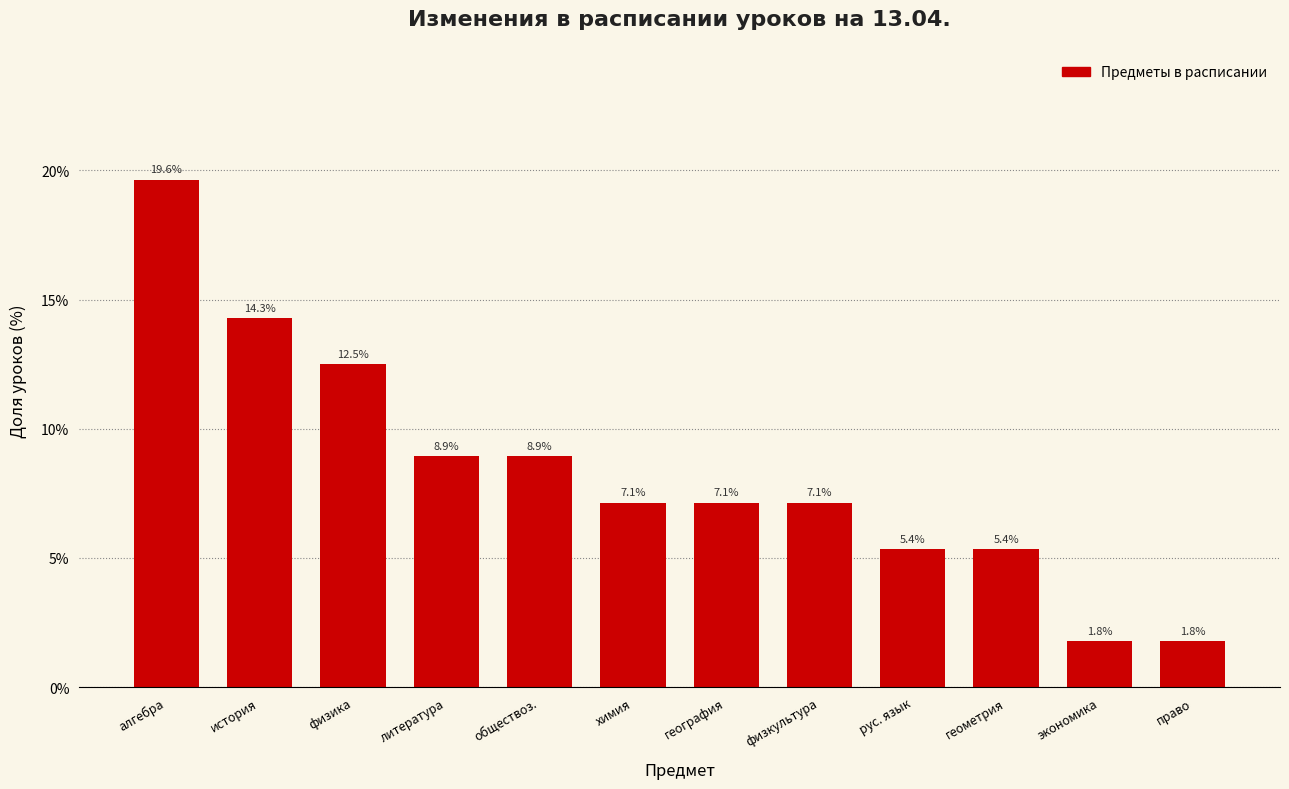

Reading left to right, transcribe all the data shown in this chart.

алгебра=19.6	история=14.3	физика=12.5	литература=8.9	обществоз.=8.9	химия=7.1	география=7.1	физкультура=7.1	рус. язык=5.4	геометрия=5.4	экономика=1.8	право=1.8